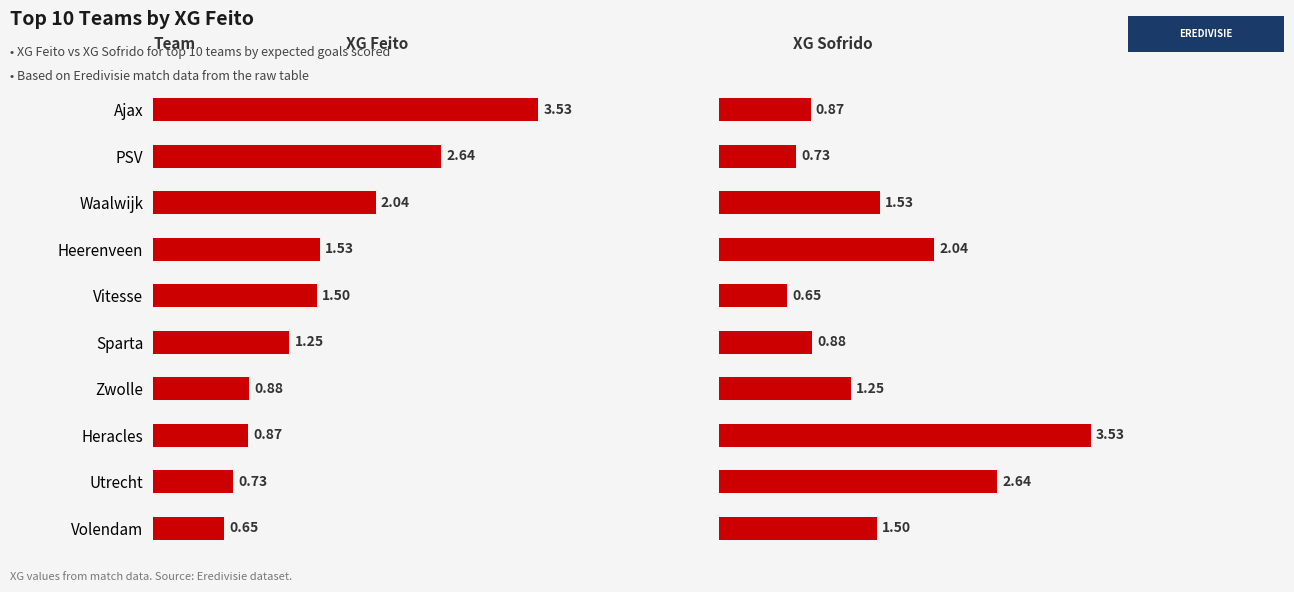

What are all the series names shown in the legend?

XG - Feito, XG - Sofrido